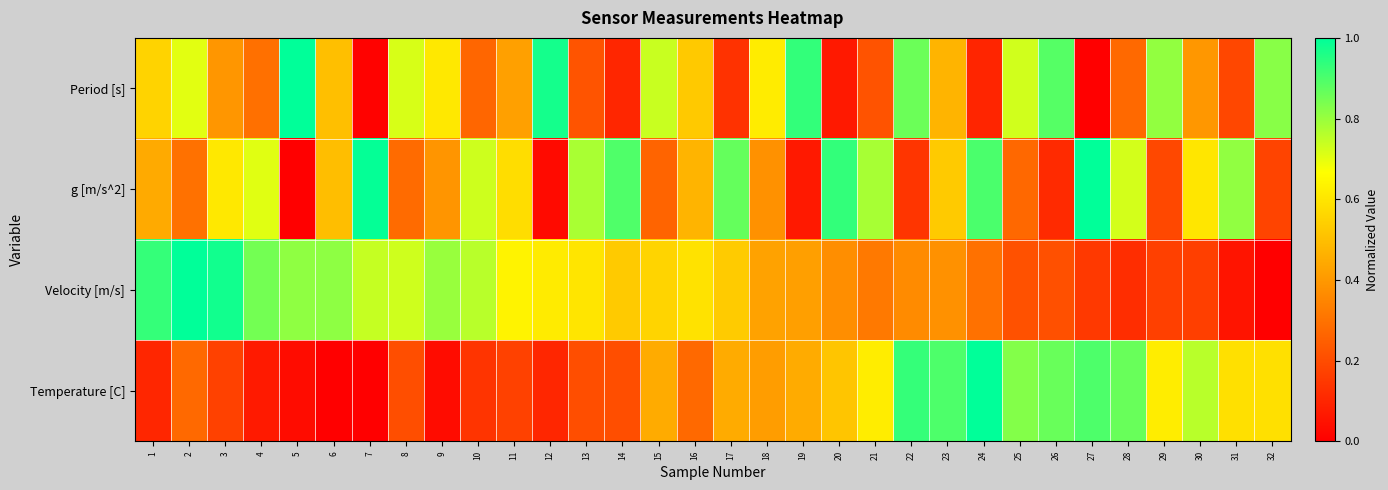

Reading left to right, list all the values displayed in this chart.

Period [s]: 1=0.6	2=0.7	3=0.4	4=0.3	5=1.0	6=0.5	7=0.0	8=0.7	9=0.6	10=0.3	11=0.4	12=1.0	13=0.2	14=0.1	15=0.7	16=0.5	17=0.1	18=0.6	19=0.9	20=0.1	21=0.2	22=0.9	23=0.5	24=0.1	25=0.7	26=0.9	27=0.0	28=0.3	29=0.8	30=0.4	31=0.2	32=0.8
g [m/s^2]: 1=0.4	2=0.3	3=0.6	4=0.7	5=0.0	6=0.5	7=1.0	8=0.3	9=0.4	10=0.7	11=0.6	12=0.0	13=0.8	14=0.9	15=0.3	16=0.5	17=0.9	18=0.4	19=0.1	20=0.9	21=0.8	22=0.1	23=0.5	24=0.9	25=0.3	26=0.1	27=1.0	28=0.7	29=0.2	30=0.6	31=0.8	32=0.2
Velocity [m/s]: 1=0.9	2=1.0	3=1.0	4=0.8	5=0.8	6=0.8	7=0.7	8=0.7	9=0.8	10=0.8	11=0.6	12=0.6	13=0.6	14=0.5	15=0.6	16=0.6	17=0.5	18=0.4	19=0.4	20=0.4	21=0.3	22=0.4	23=0.4	24=0.3	25=0.2	26=0.2	27=0.2	28=0.1	29=0.2	30=0.2	31=0.1	32=0.0
Temperature [C]: 1=0.1	2=0.3	3=0.2	4=0.1	5=0.0	6=0.0	7=0.0	8=0.2	9=0.0	10=0.1	11=0.2	12=0.1	13=0.2	14=0.2	15=0.4	16=0.3	17=0.4	18=0.4	19=0.4	20=0.5	21=0.6	22=0.9	23=0.9	24=1.0	25=0.8	26=0.9	27=0.9	28=0.9	29=0.6	30=0.8	31=0.6	32=0.6